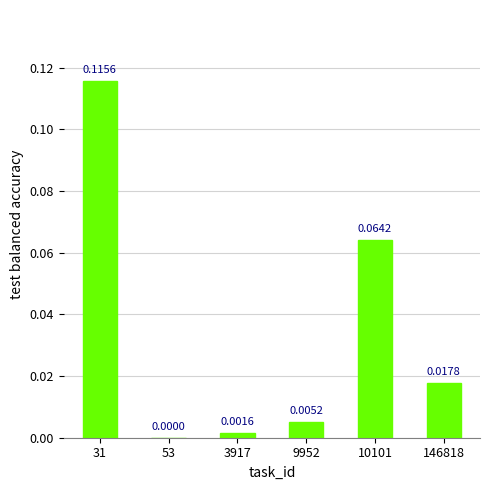

Which has a higher value, 146818 or 3917?

146818